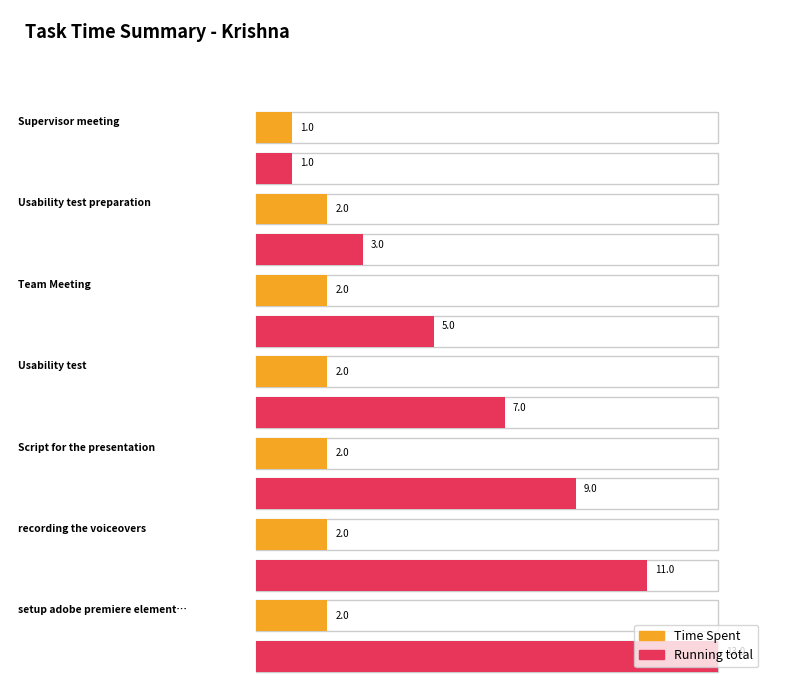

At how many categories does at least one series exceed 11?

1